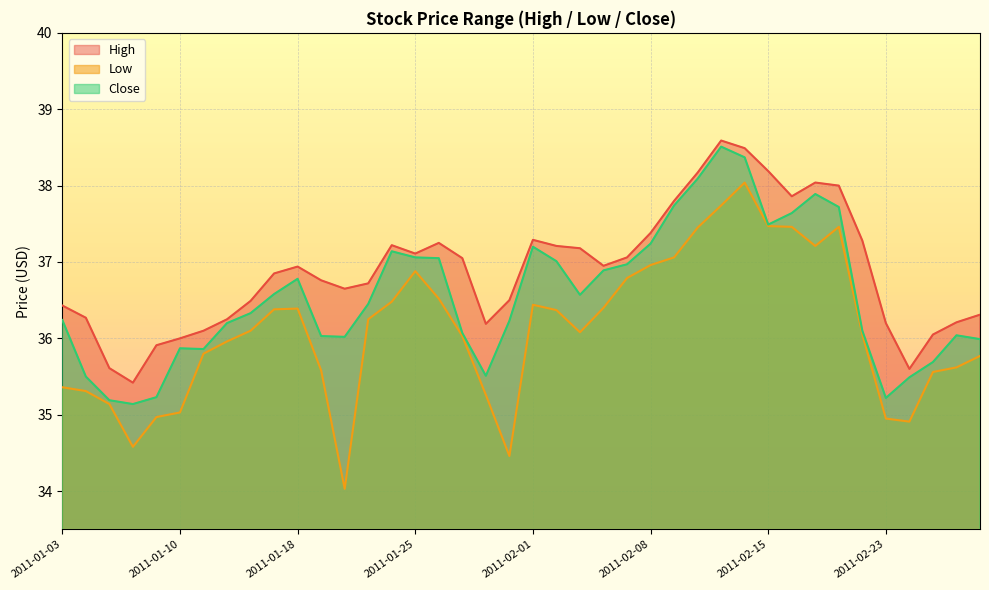

The value of High at 2011-01-12 is 24.9. True or false?

False